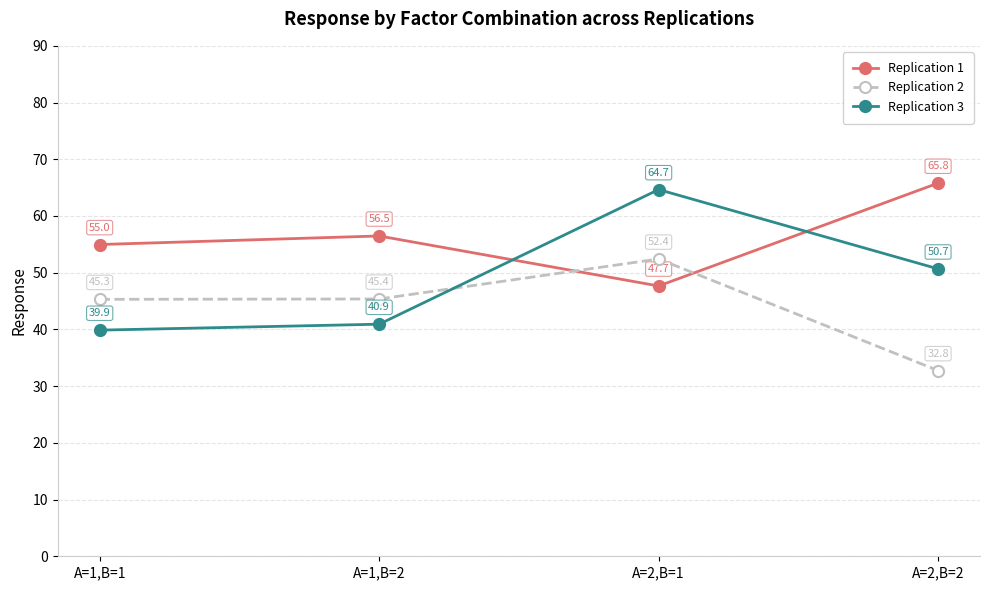

How many intersections are there between Replication 1 and Replication 2?

2